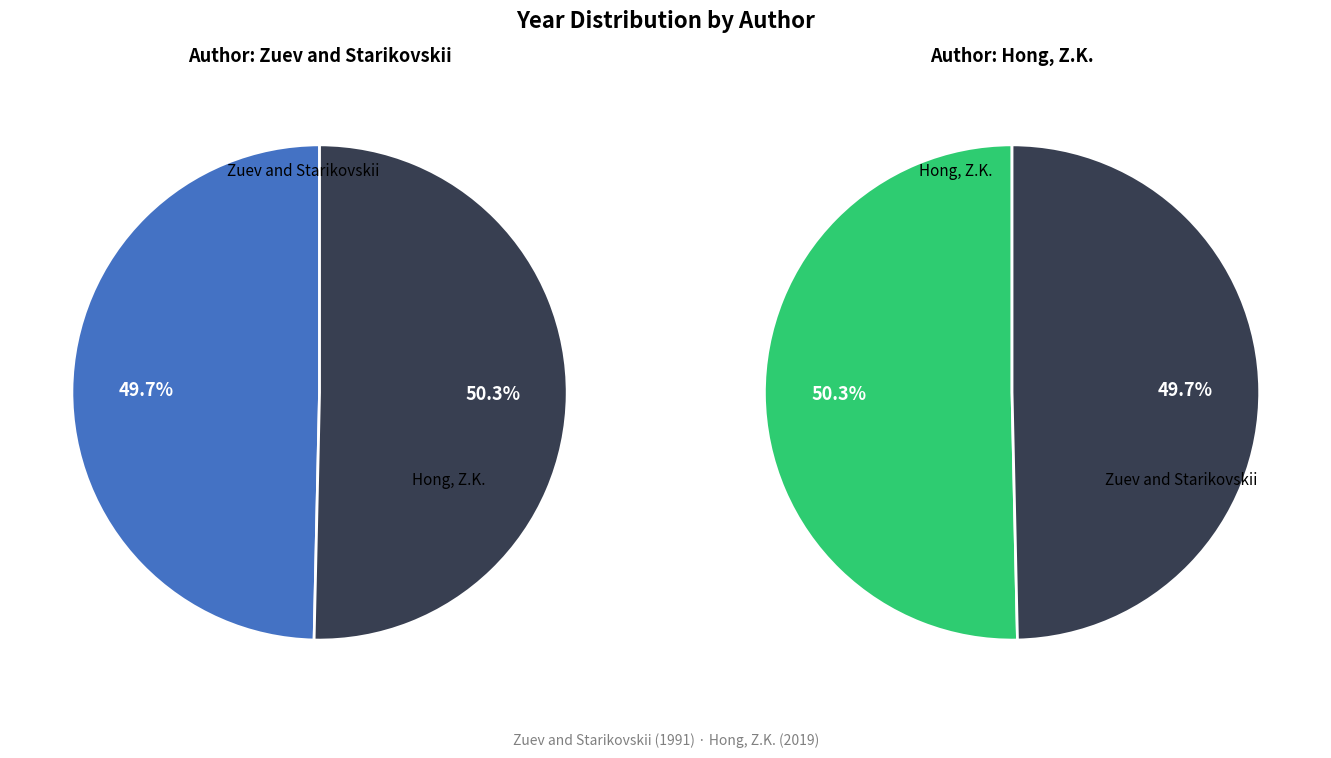

Do Zuev and Starikovskii and Hong, Z.K. together represent more than half of the pie?

Yes